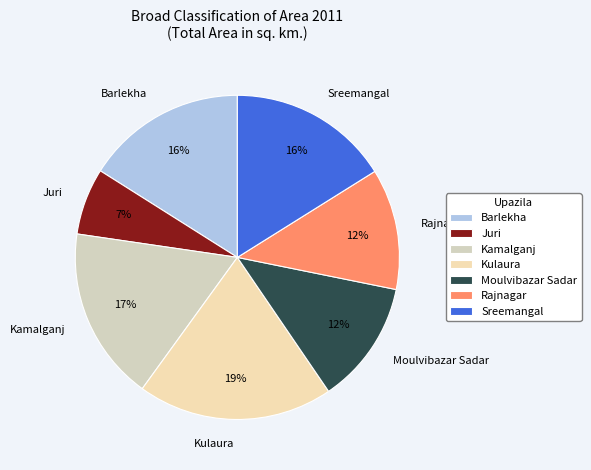

The Barlekha slice represents 21% of the pie. True or false?

False